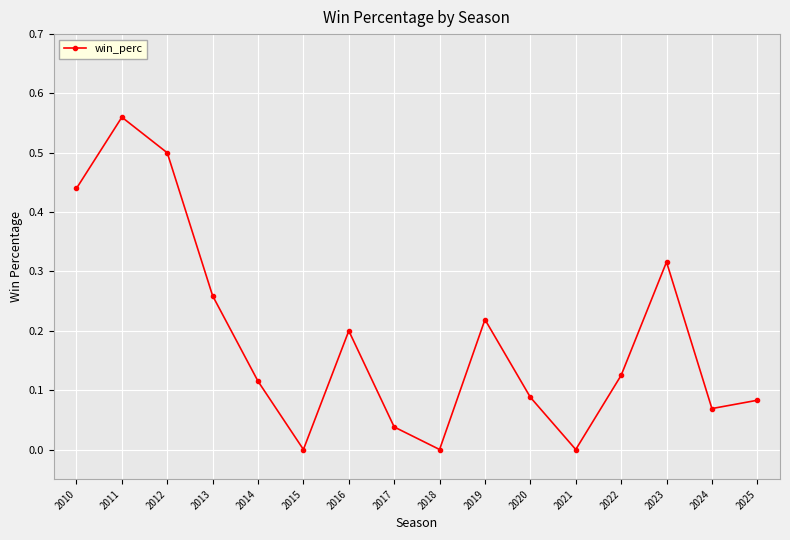

At which category does the data reach its first local peak?

2011